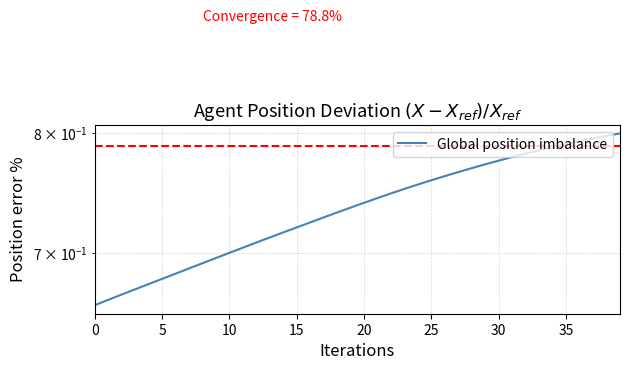

The value at 30 is 0.5. True or false?

False